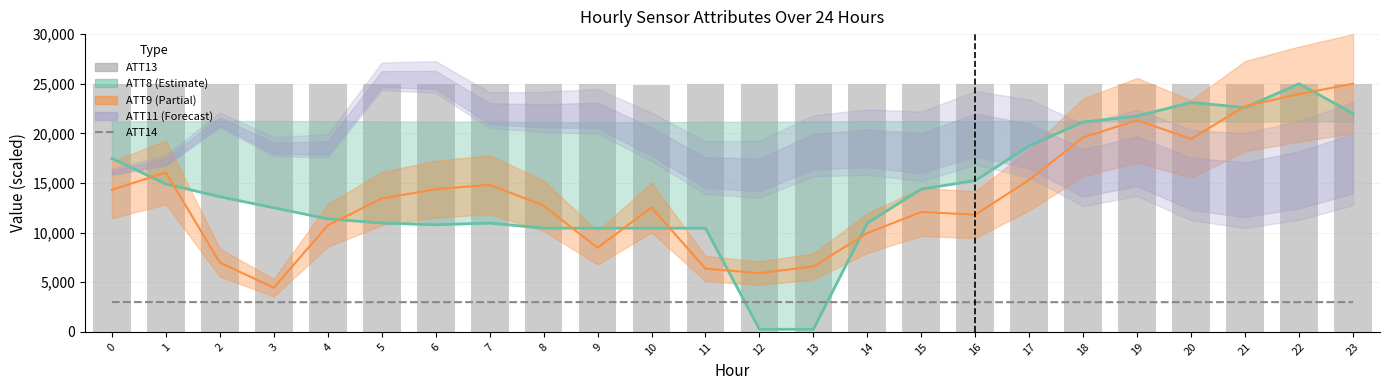

What is the difference between the ATT13 values at 5 and 22?

14.7